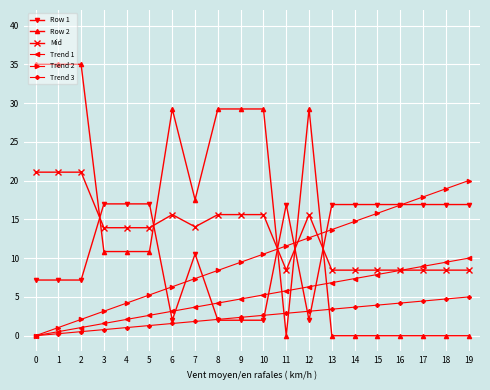

What is the value of the Row 1 point at the 2nd from the left?

7.2